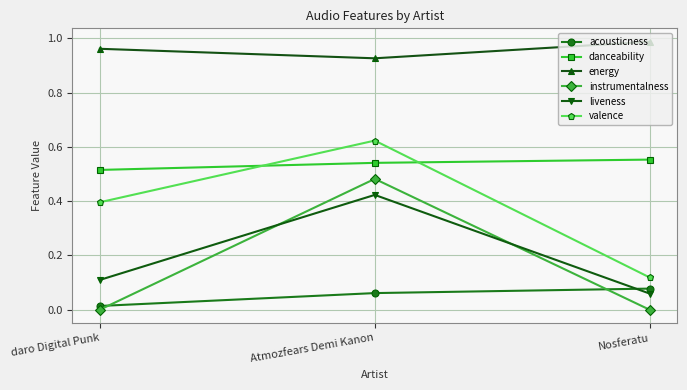

At which category is the sum across all series the highest?

Atmozfears Demi Kanon